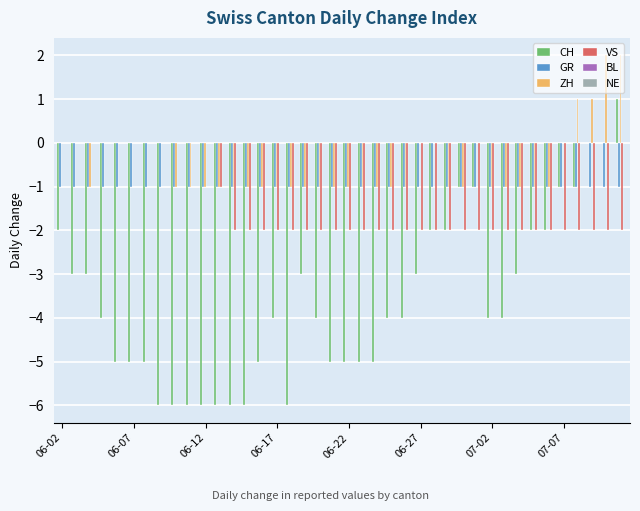

Which series has the largest total across all categories?

ZH